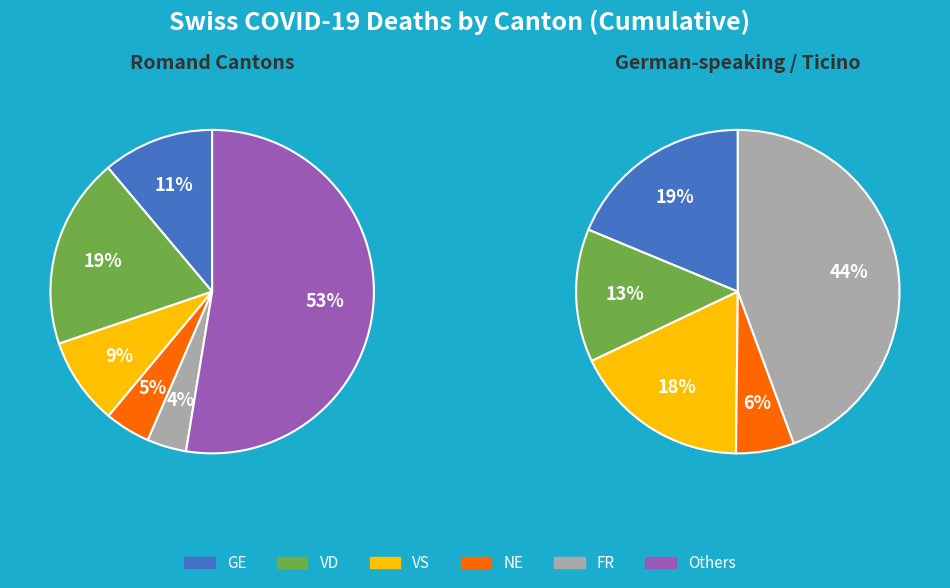

Does any single category account for the majority?

No